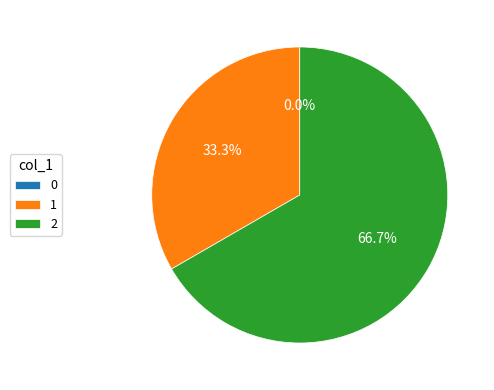

To the nearest percent, what portion does 1 represent?

33%